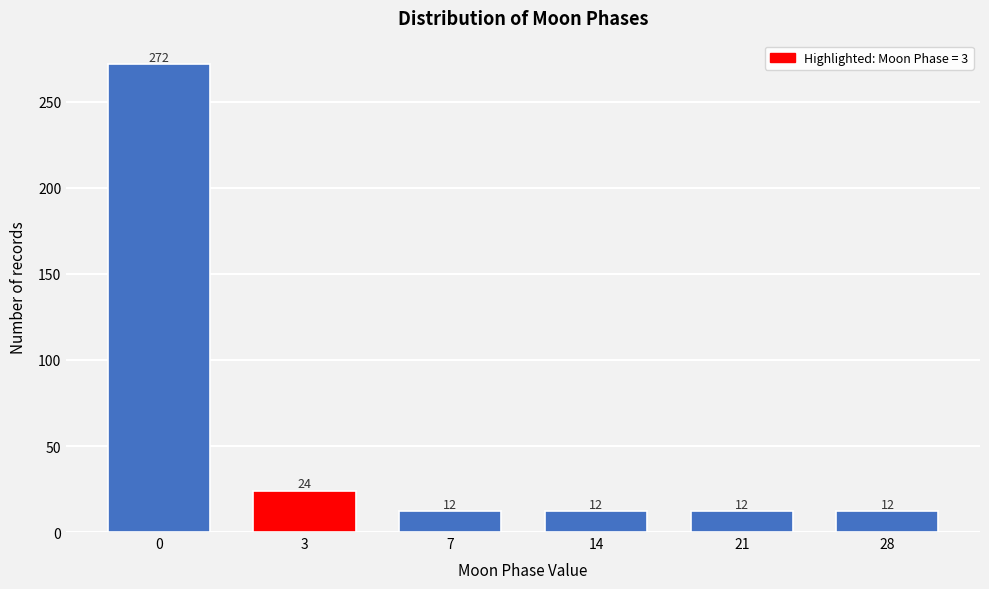

Reading left to right, what are all the values shown in this chart?

272	24	12	12	12	12